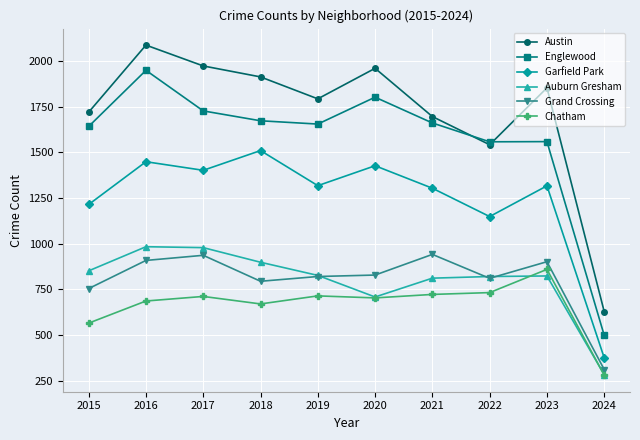

What is the spread (max minus min) of values at 2017?

1261